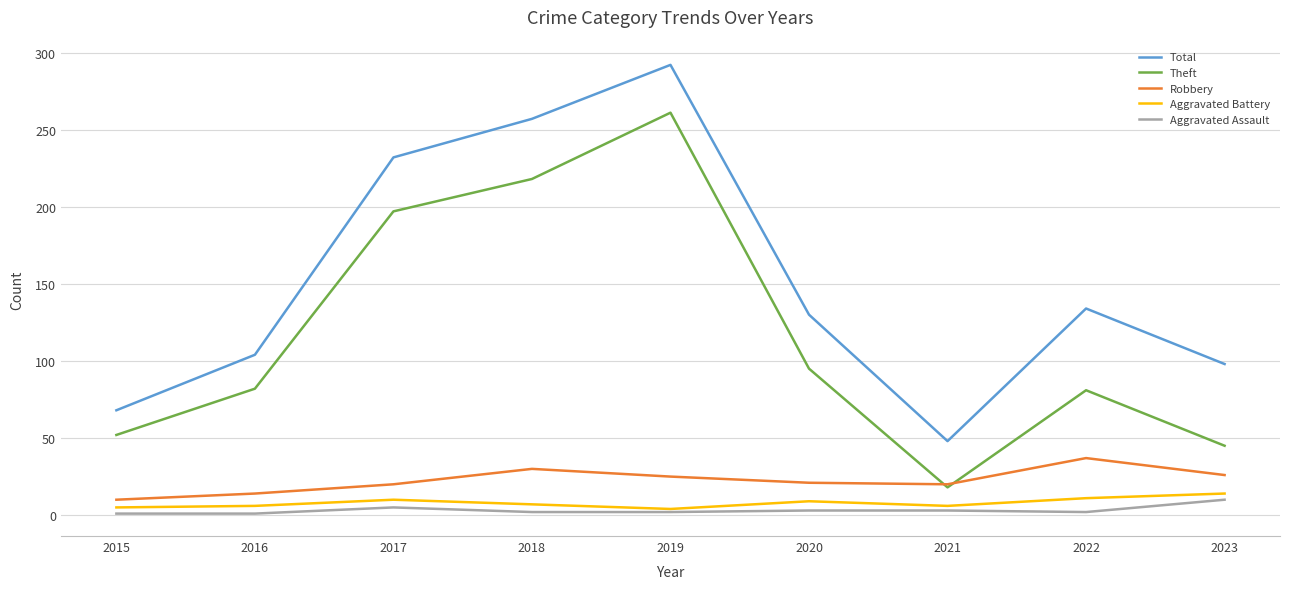

What is the spread (max minus min) of values at 2018?

255